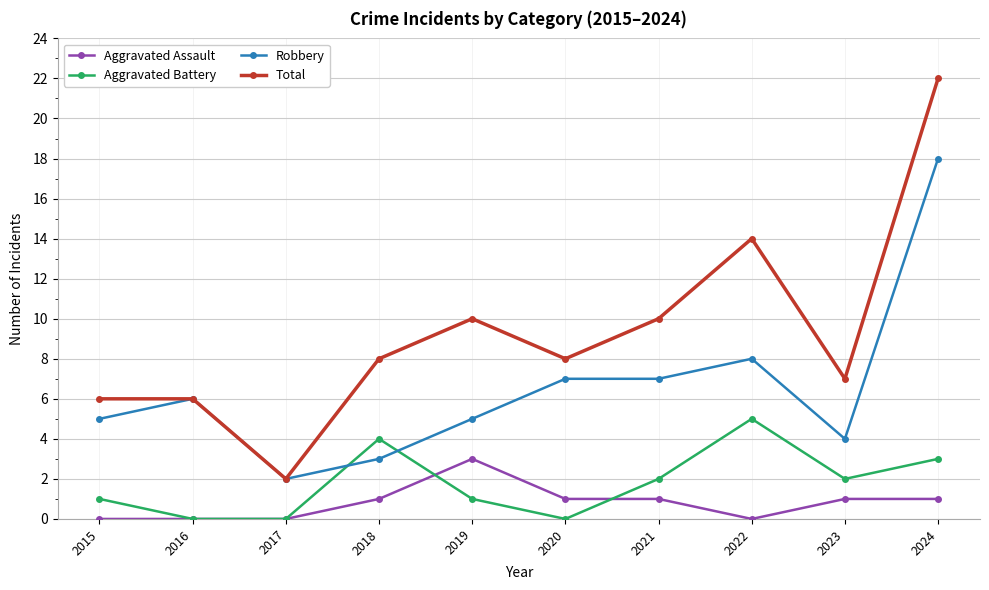

What is the difference between the second highest and second lowest values in the Aggravated Battery series?

4